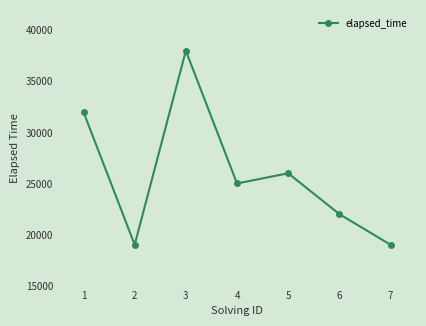

How many values are between 19000 and 32000?

6